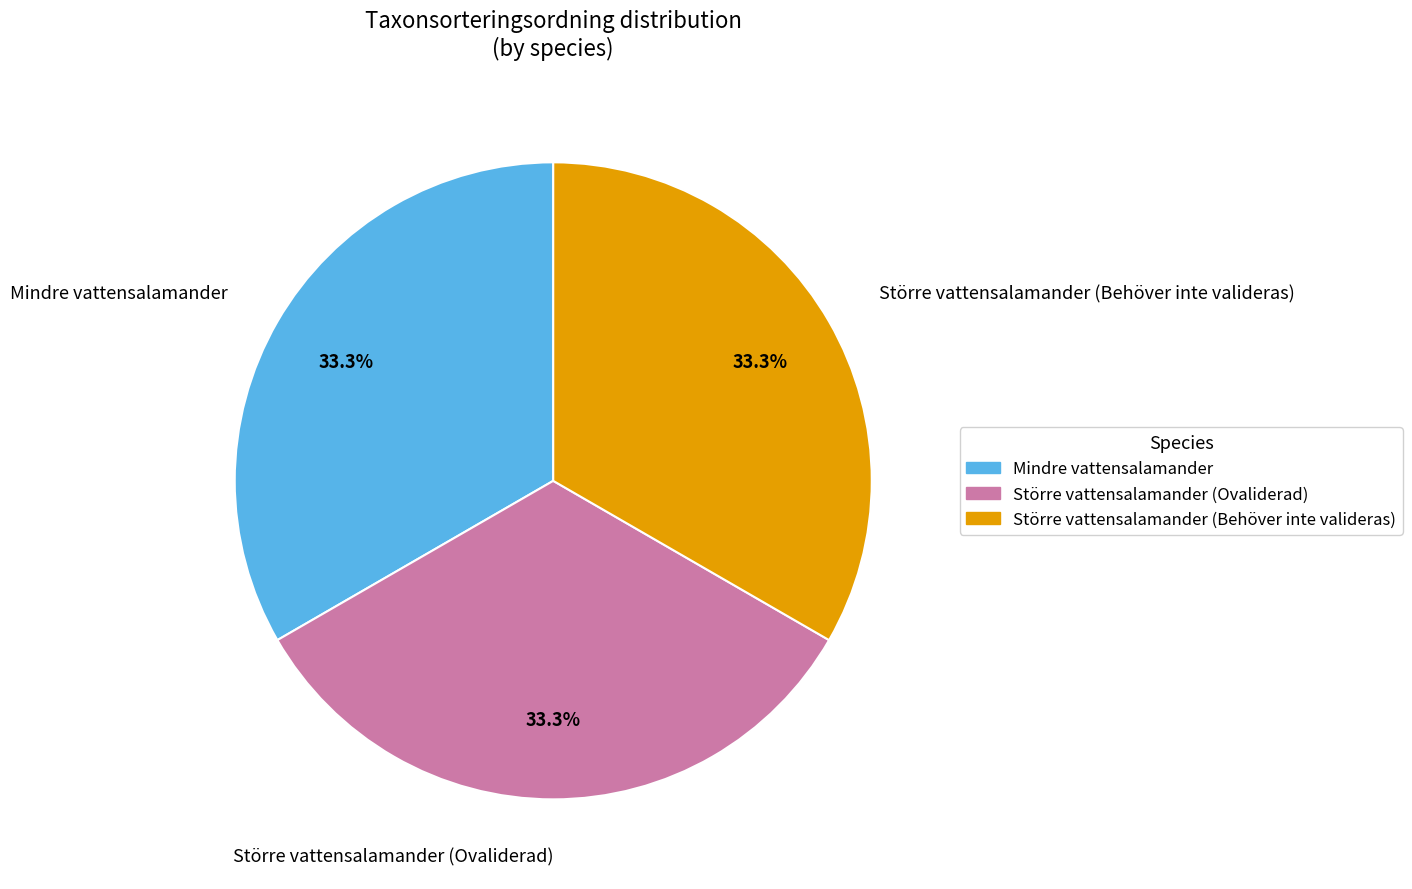

Count the number of slices in the pie.

3